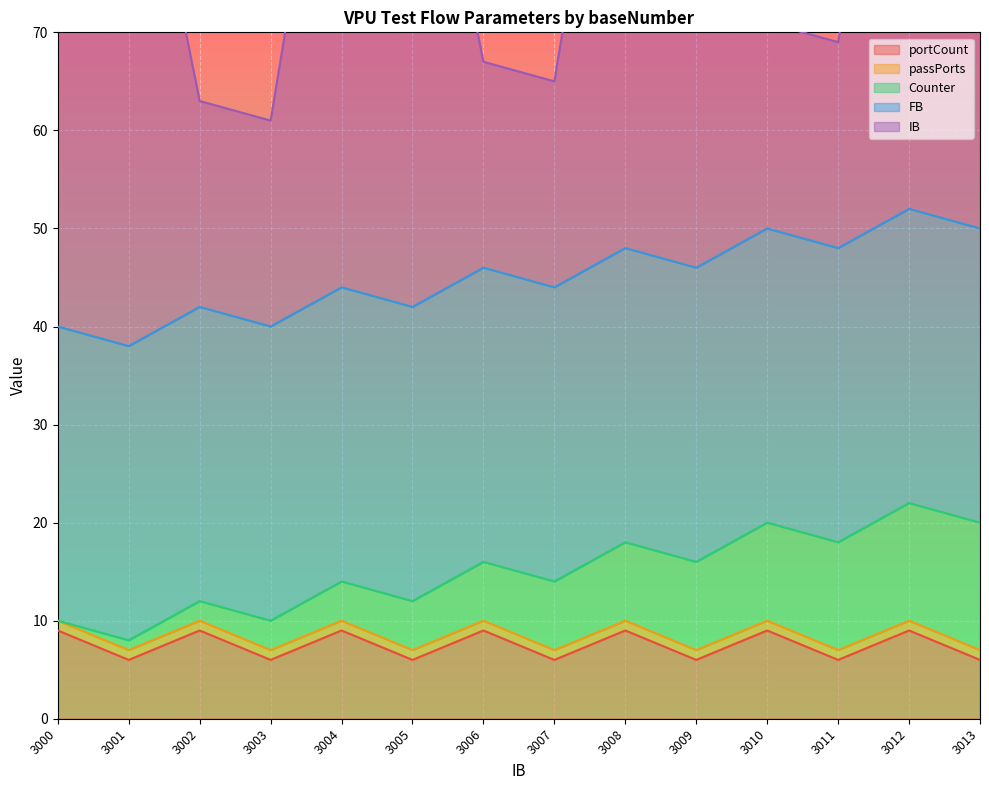

True or false: portCount has a value of 9 at 3004.

True